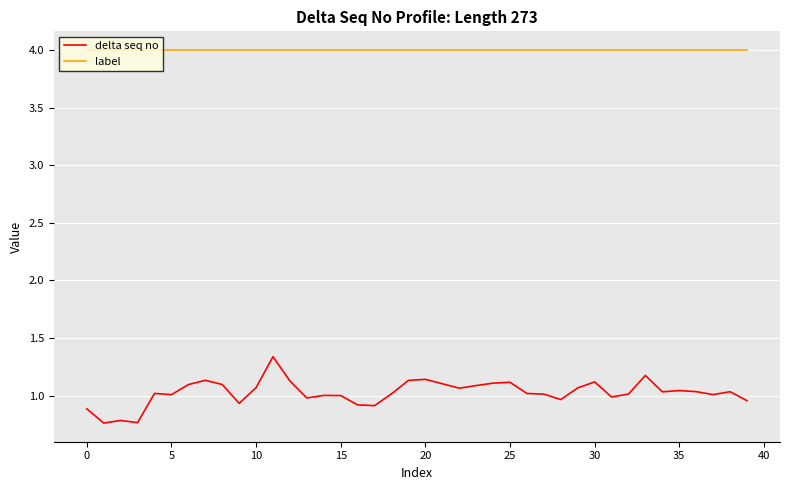

Which series has the largest range (max minus min)?

delta seq no